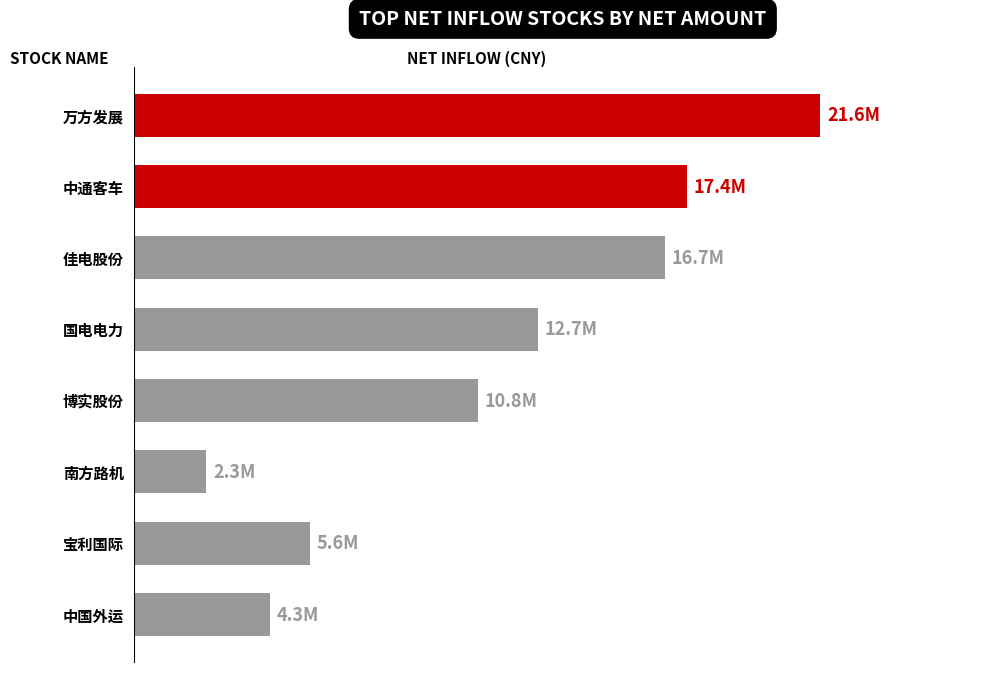

Does the chart contain any negative values?

No